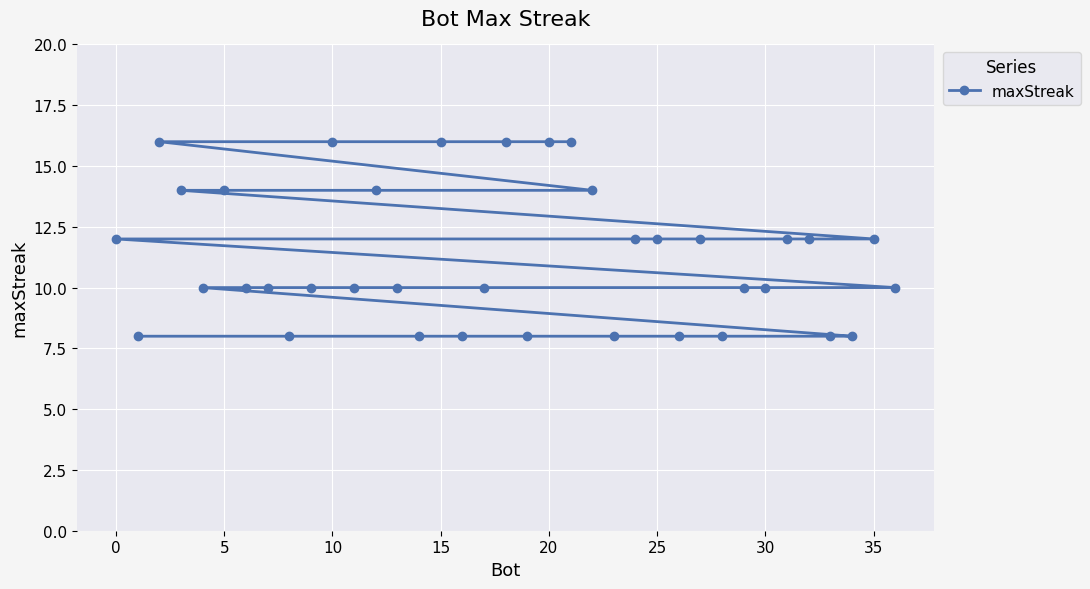

At which label does the data first exceed 10?

0